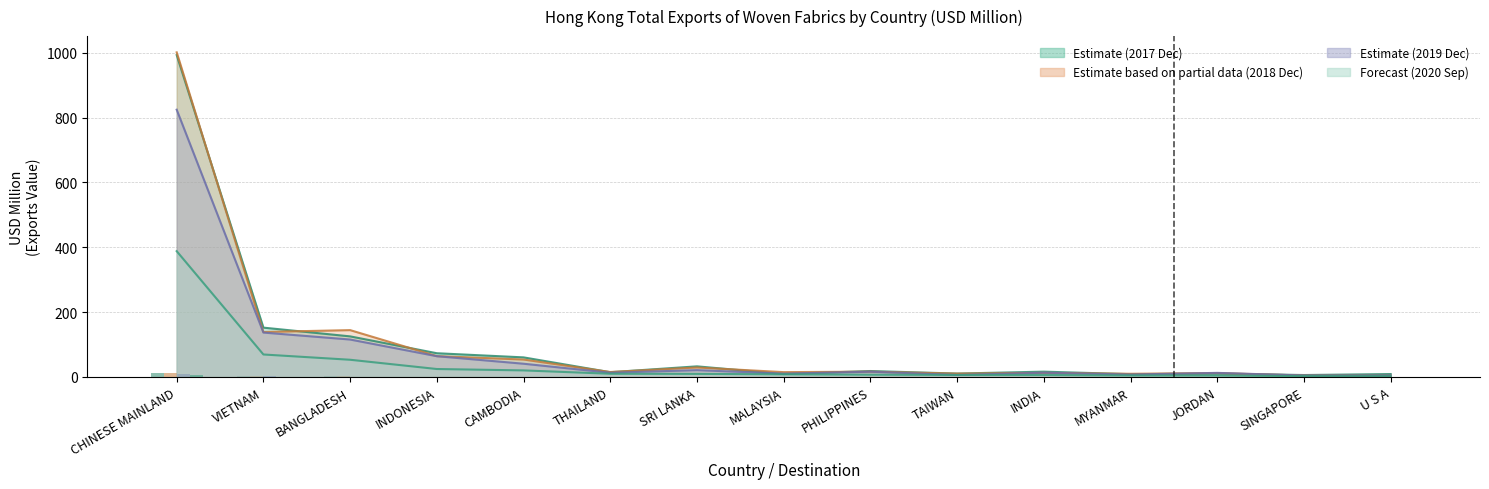

What is the minimum value shown in the chart?

0.1